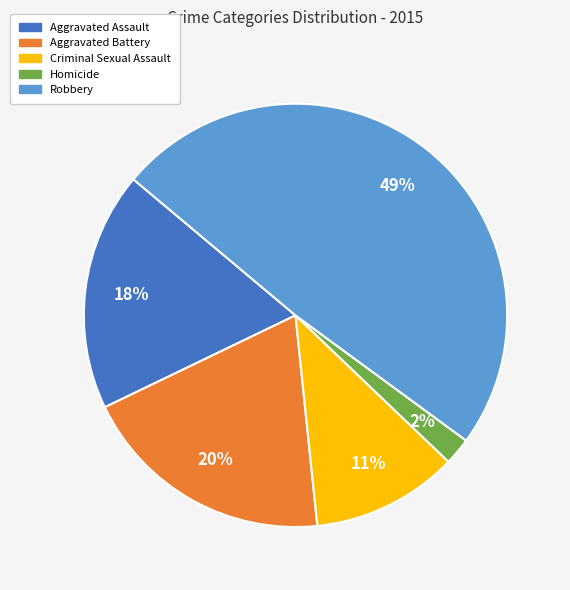

Is Aggravated Assault the majority of the pie?

No